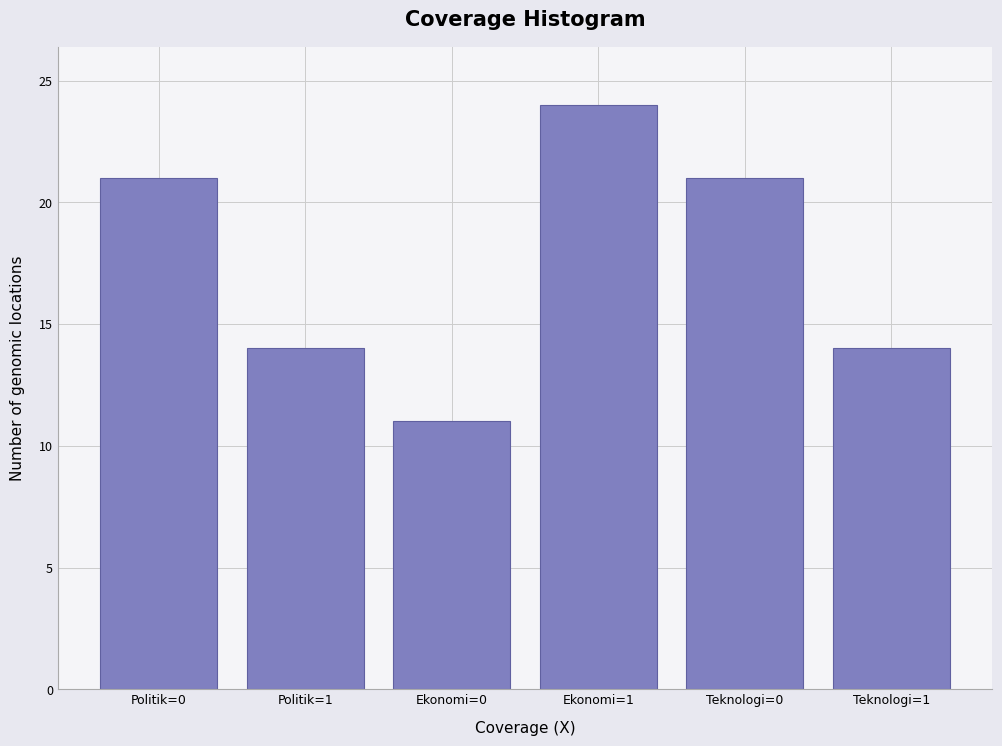

Reading left to right, extract all data points from this chart.

Politik=0=21	Politik=1=14	Ekonomi=0=11	Ekonomi=1=24	Teknologi=0=21	Teknologi=1=14